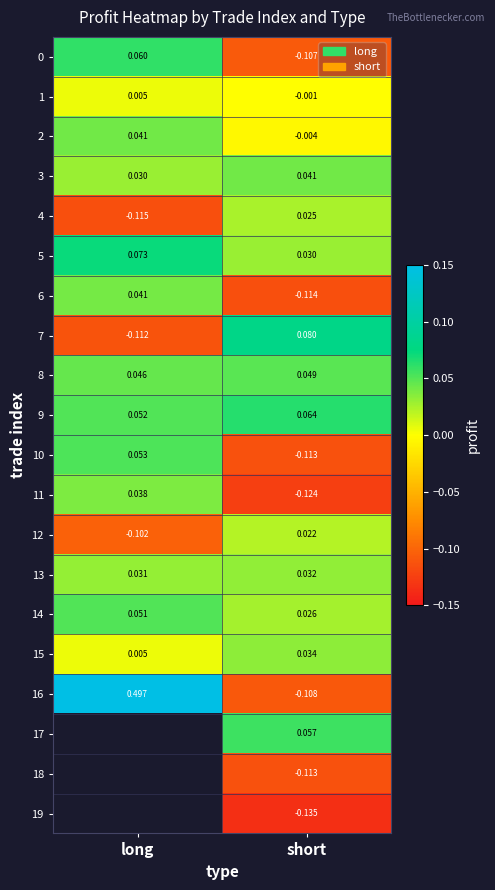

Which category has the highest value in the 0 series?

long